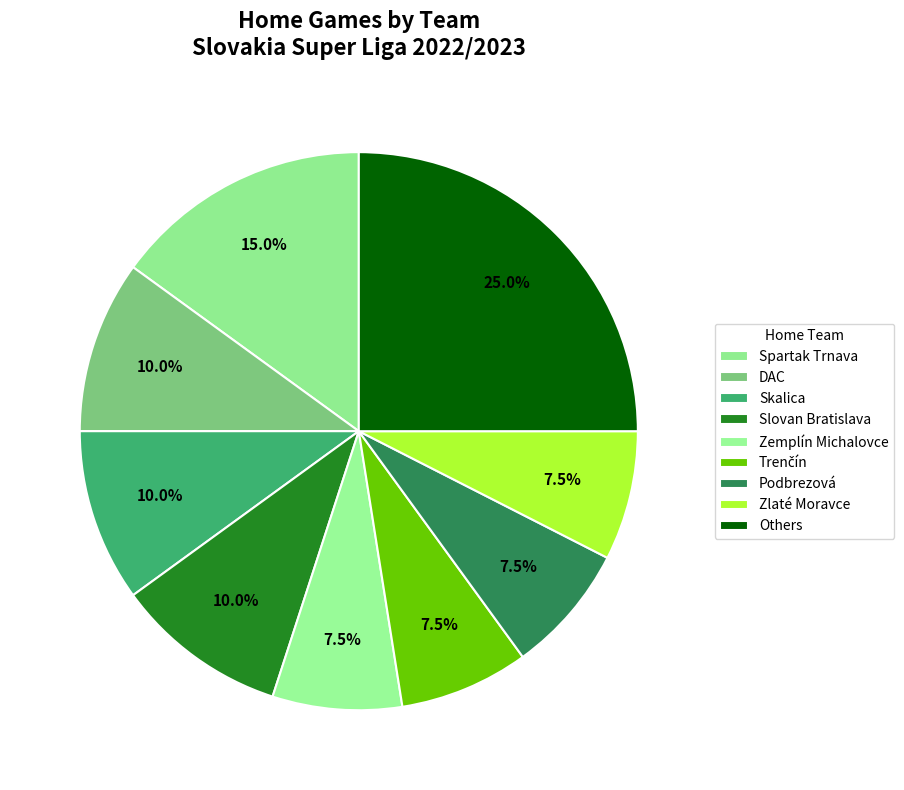

To the nearest percent, what percentage of the pie is Podbrezová?

8%